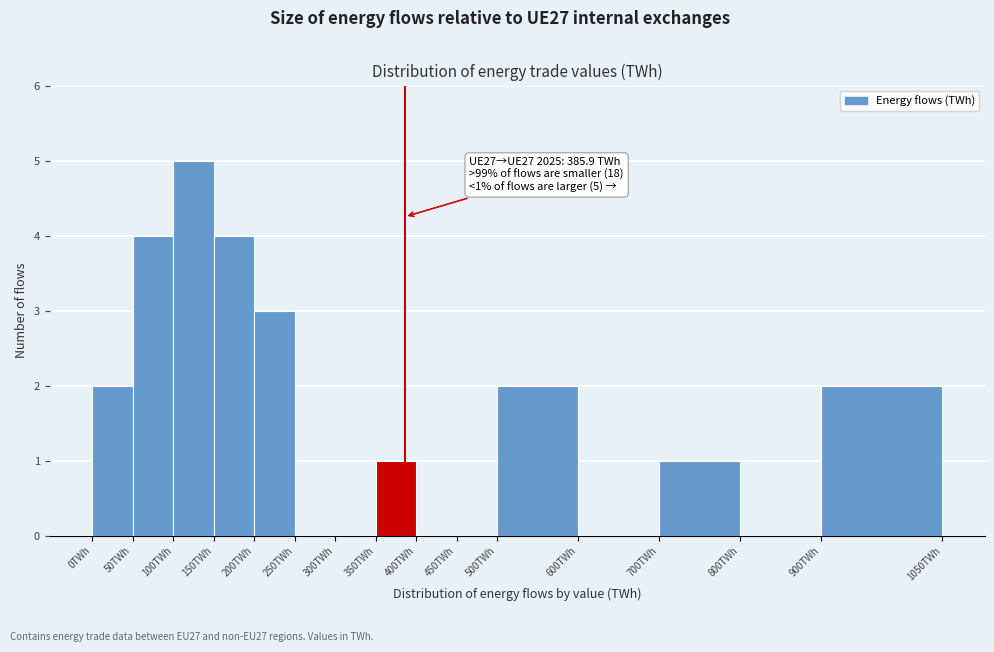

Over which range of the x-axis is the bar tallest?

100 to 150